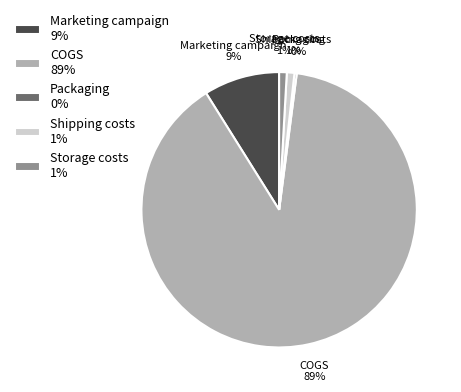

The Shipping costs 1% slice represents 1% of the pie. True or false?

True